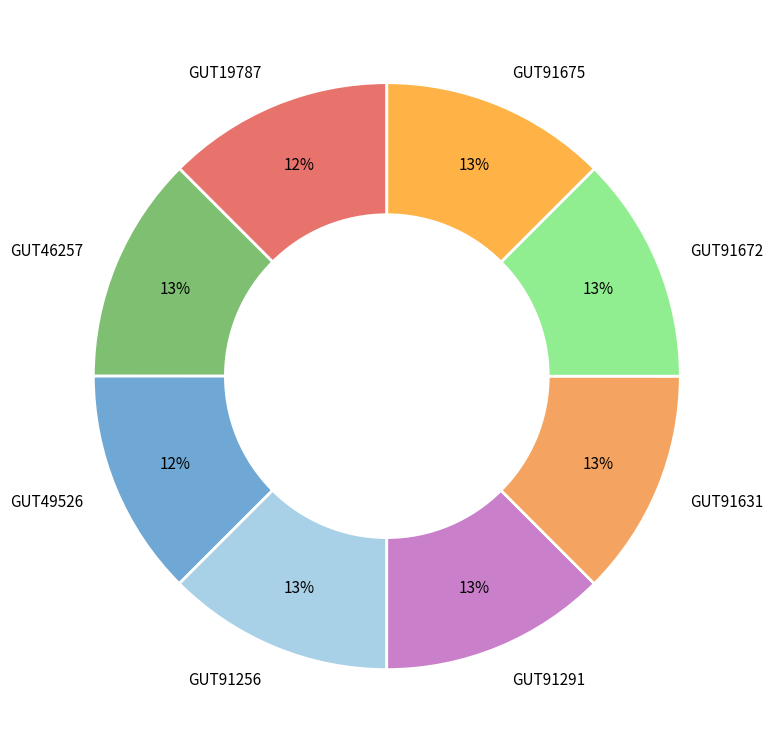

To the nearest percent, what portion does GUT91256 represent?

13%